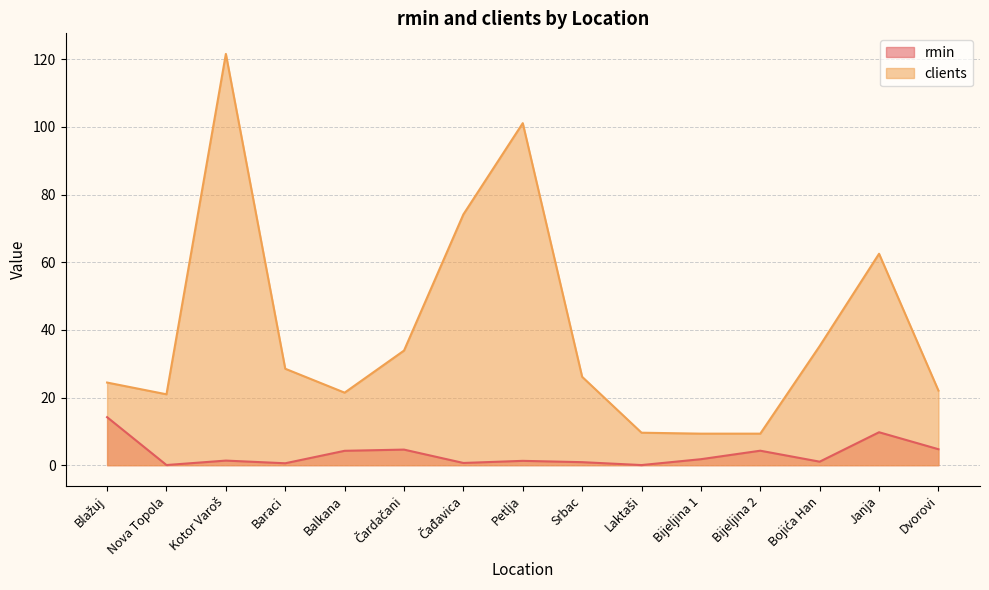

What is the greatest value displayed?

121.6